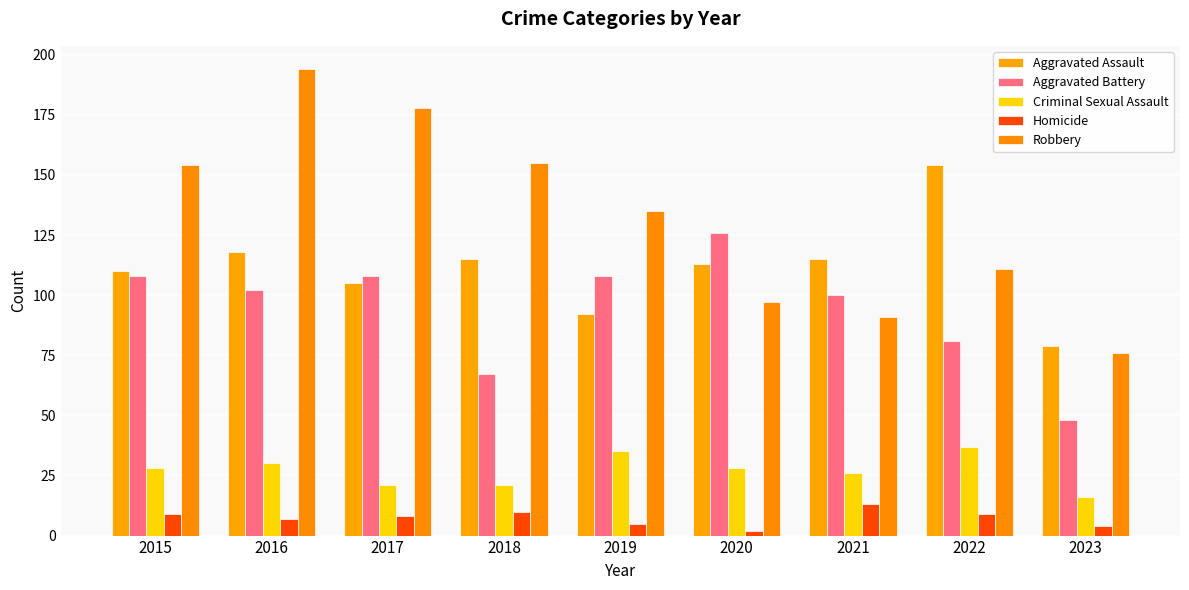

Reading right to left, transcribe all the data shown in this chart.

Aggravated Assault: 79	154	115	113	92	115	105	118	110
Aggravated Battery: 48	81	100	126	108	67	108	102	108
Criminal Sexual Assault: 16	37	26	28	35	21	21	30	28
Homicide: 4	9	13	2	5	10	8	7	9
Robbery: 76	111	91	97	135	155	178	194	154